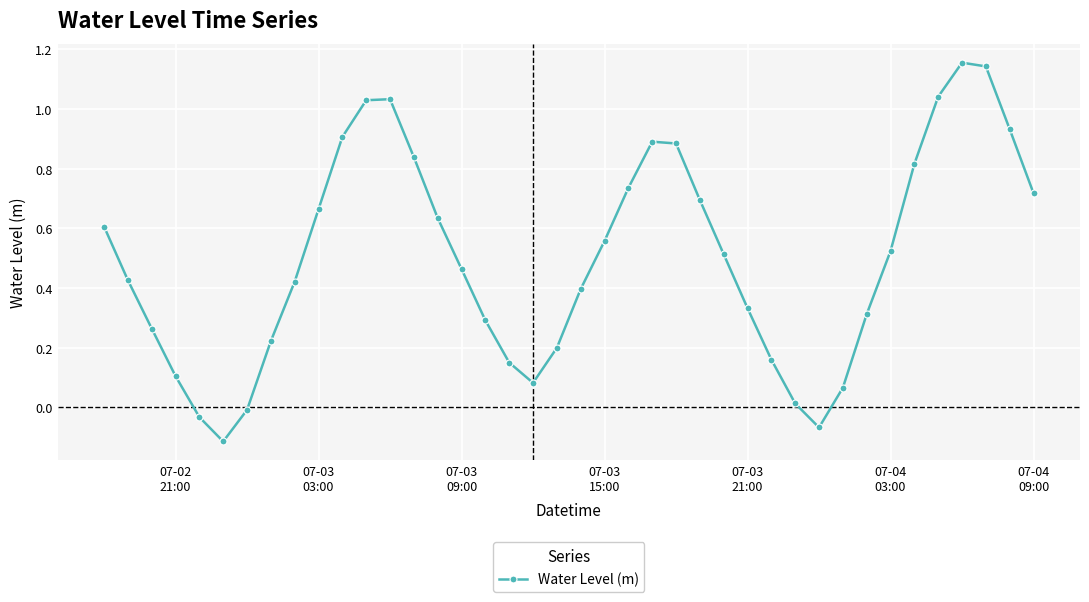

True or false: there are more than 2 points higher than both neighbors.

True